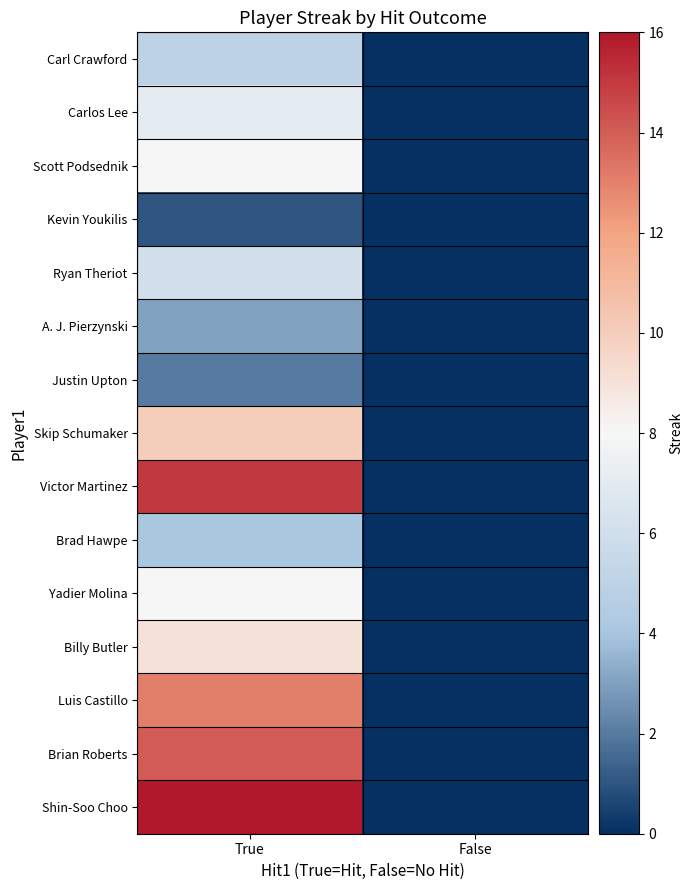

At which category is the sum across all series the highest?

True